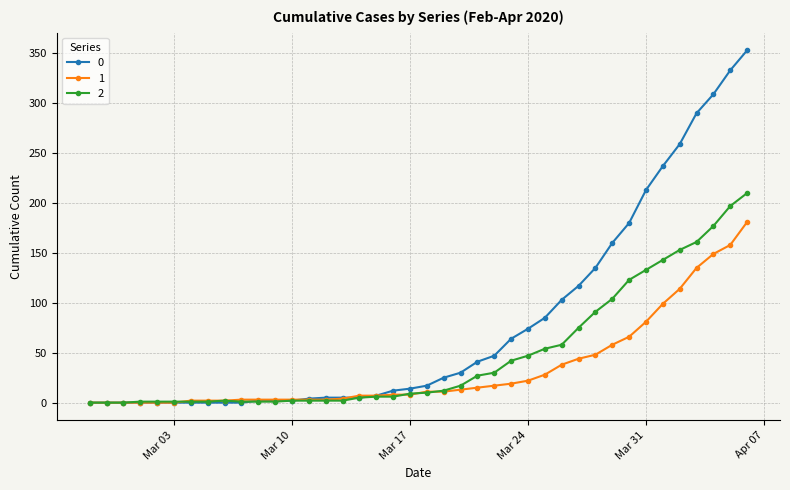

What is the average value of the 2 series?

48